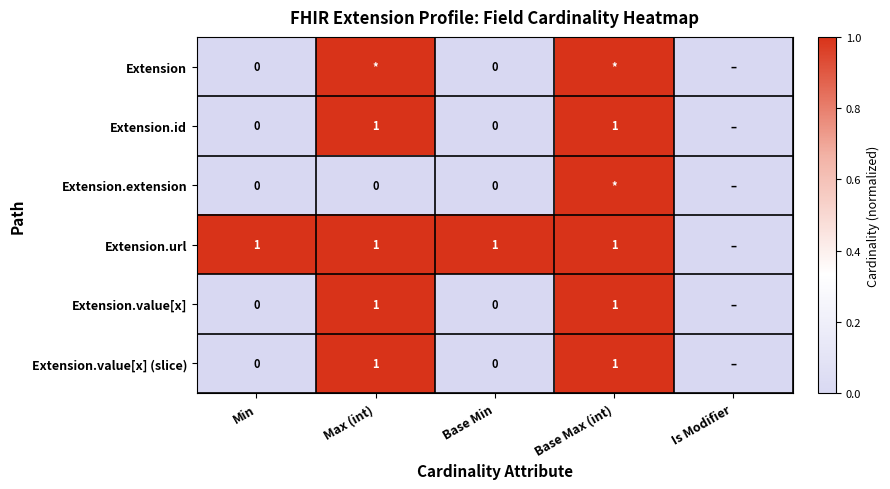

Which has a higher value, Base Max (int) or Is Modifier?

Base Max (int)